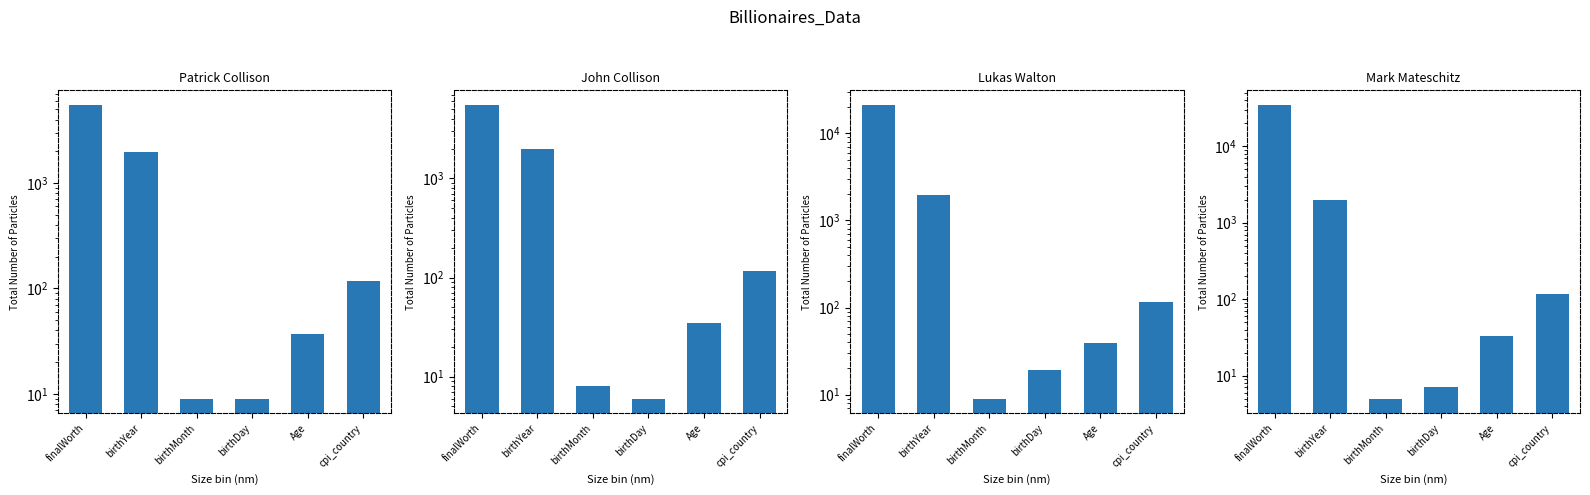

Rank the series at birthYear from highest to lowest value.

Mark Mateschitz, John Collison, Patrick Collison, Lukas Walton